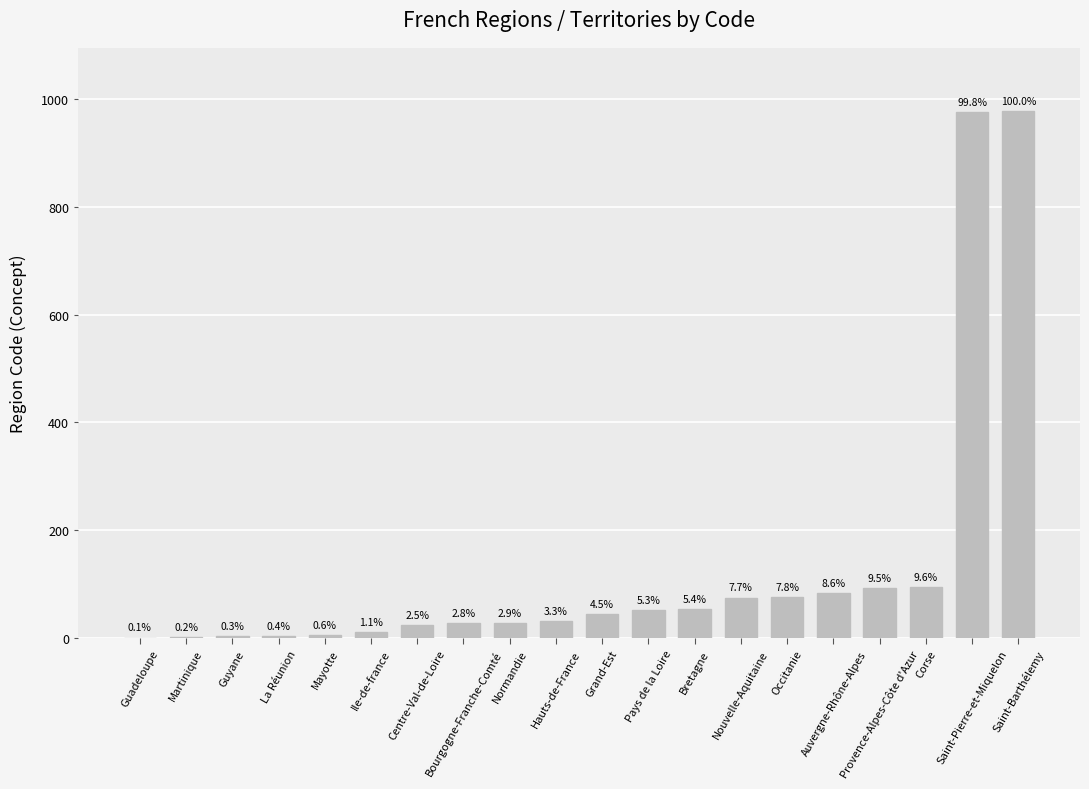

What is the change in value from Hauts-de-France to Bretagne?

+21